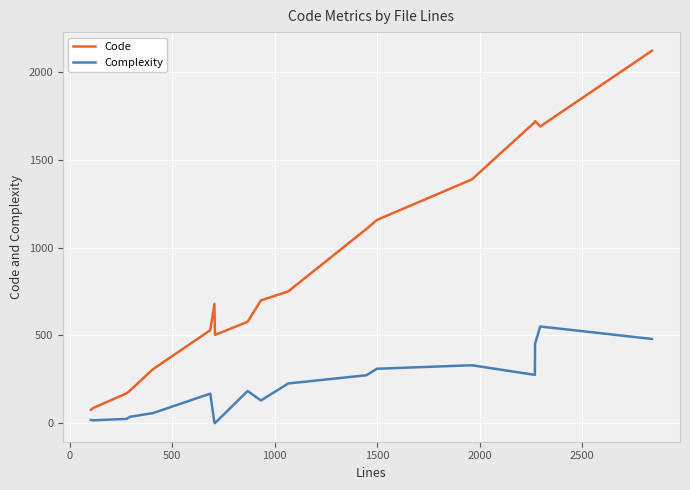

Which series has the widest spread of values?

Code